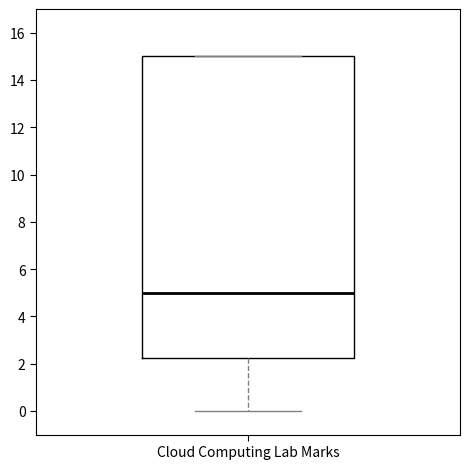

Transcribe this box plot: give where the median line is, the range the box spans, and where the two whiskers end, as read against the y-axis. The values are not printed on the chart, so give them approximately, as read against the axis.

median 5.0, box 2.2 to 15.0, whiskers 0.0 to 15.0